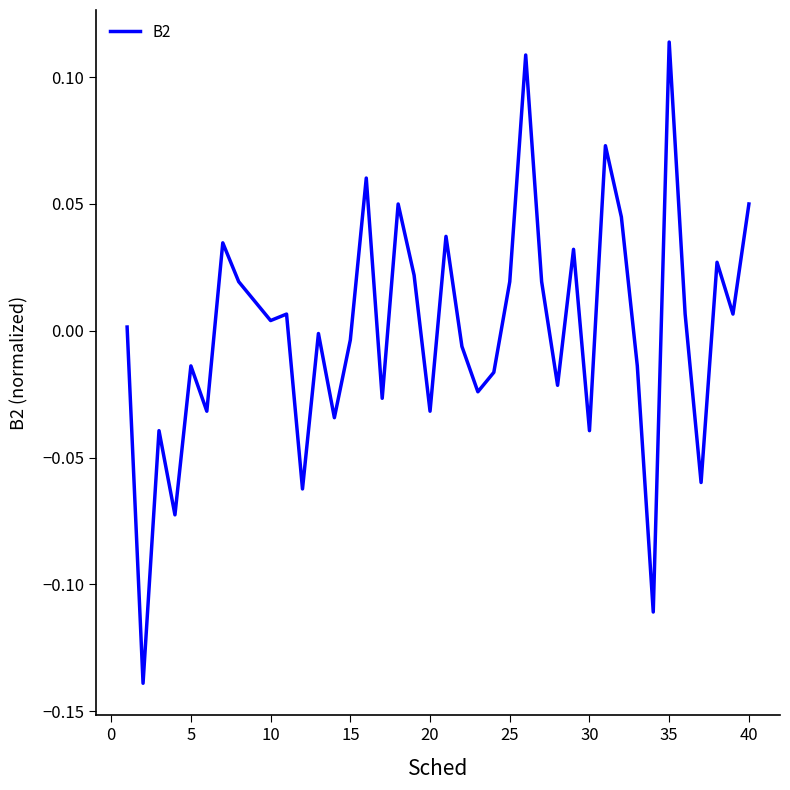

What is the difference between the maximum and minimum values?

0.3